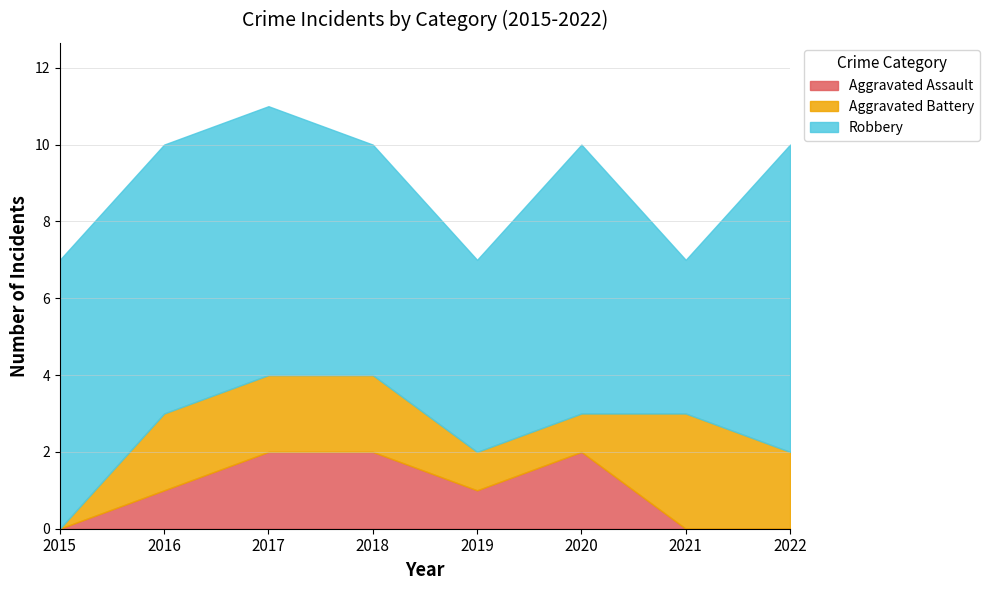

What are all the series names shown in the legend?

Aggravated Assault, Aggravated Battery, Robbery